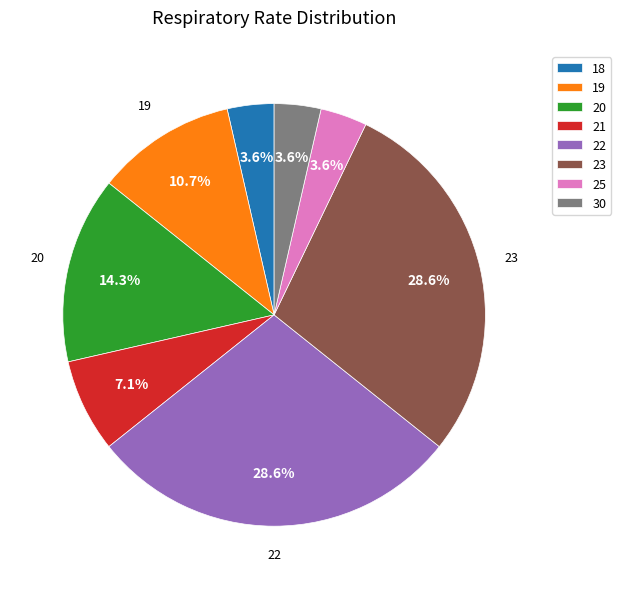

Is the sum of 21 and 25 greater than half?

No